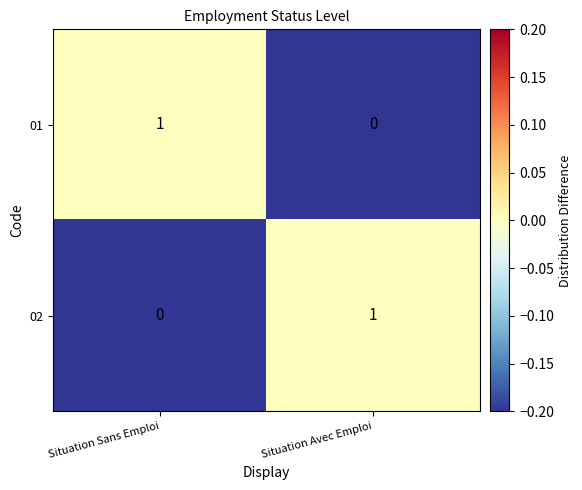

Is it true that 02 equals 0 at Situation Sans Emploi?

True